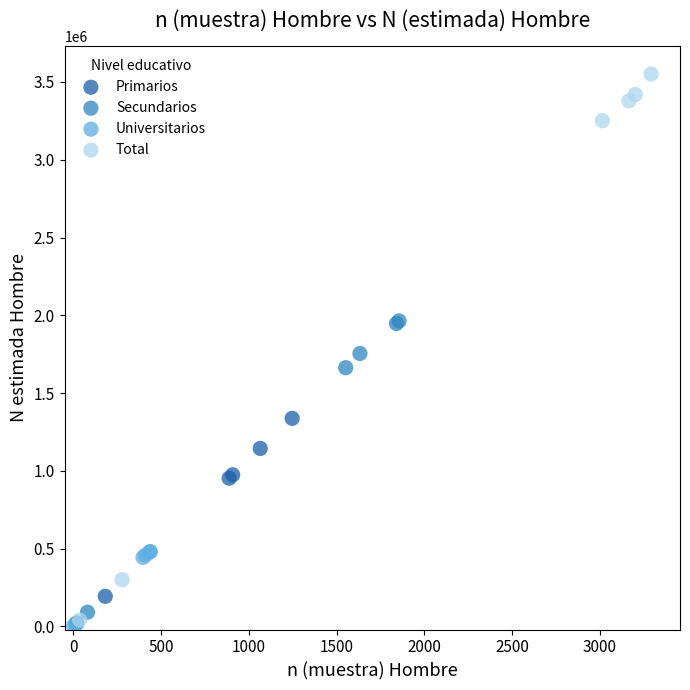

Which series reaches the maximum Y coordinate?

Total